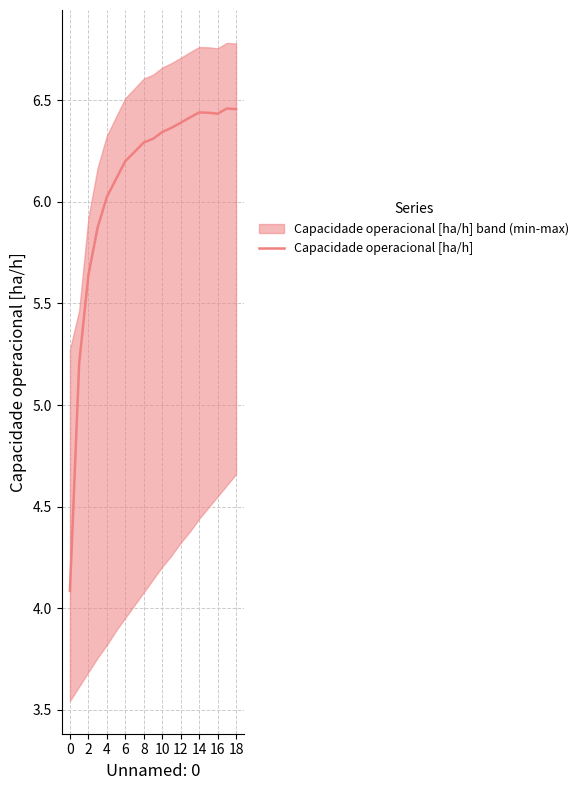

Which has a higher value, 2 or 18?

18